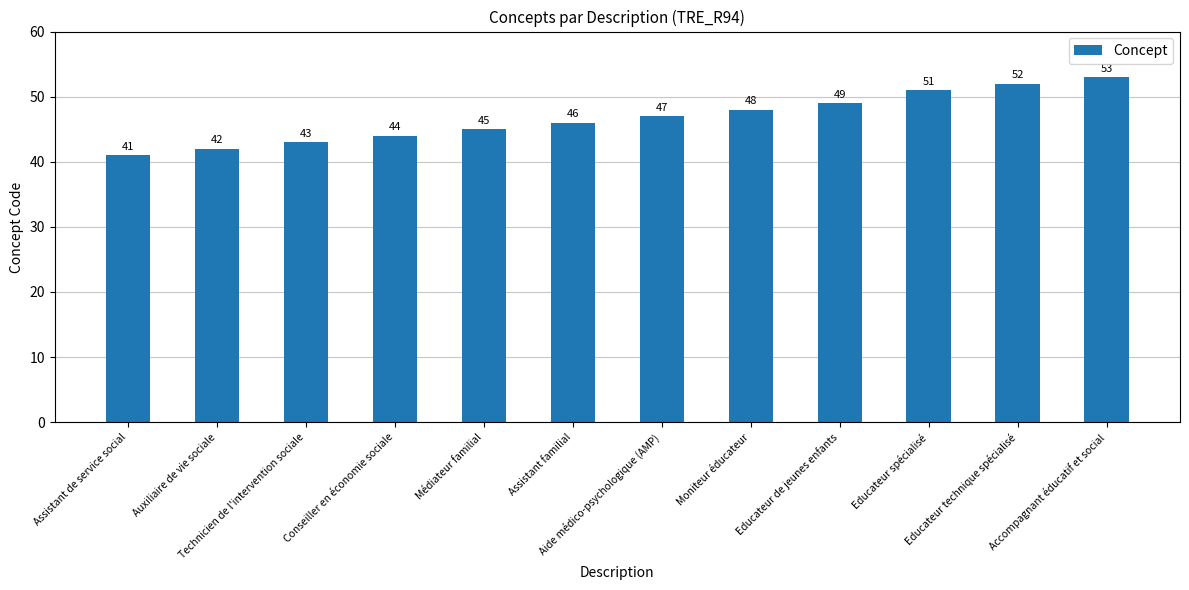

Reading left to right, transcribe all the data shown in this chart.

Assistant de service social=41	Auxiliaire de vie sociale=42	Technicien de l'intervention sociale=43	Conseiller en économie sociale=44	Médiateur familial=45	Assistant familial=46	Aide médico-psychologique (AMP)=47	Moniteur éducateur=48	Educateur de jeunes enfants=49	Educateur spécialisé=51	Educateur technique spécialisé=52	Accompagnant éducatif et social=53